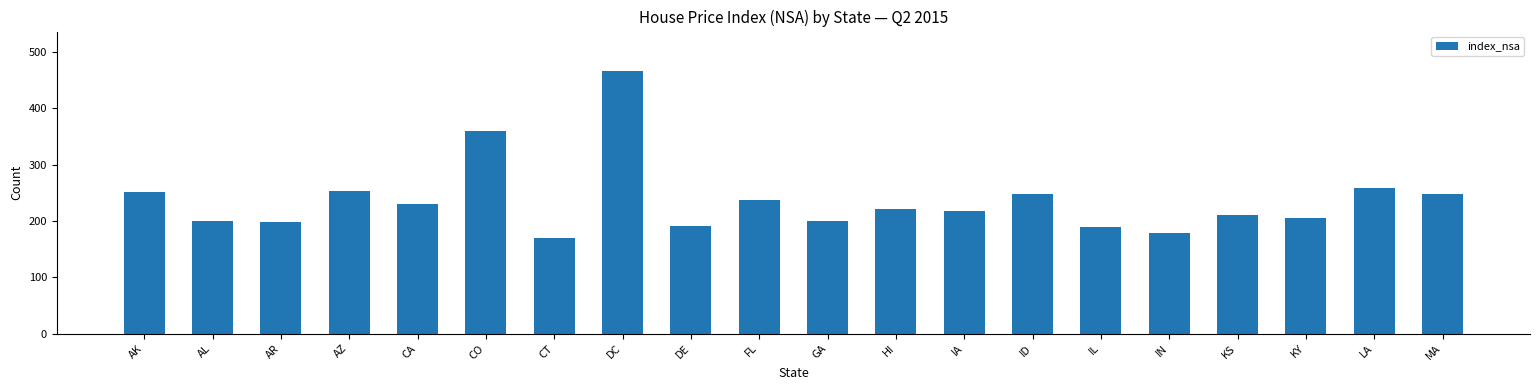

What is the value of the 1st bar from the left?

250.9